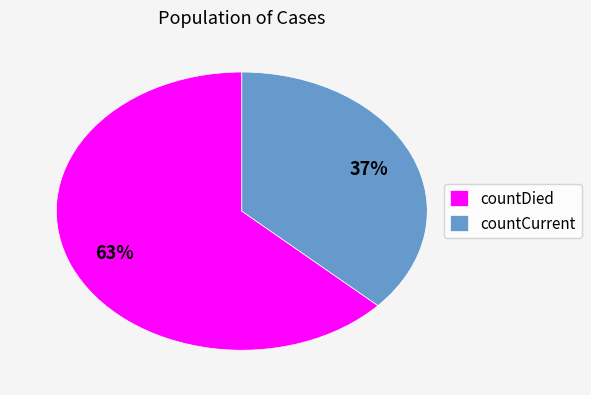

To the nearest percent, what is the average slice percentage?

50%